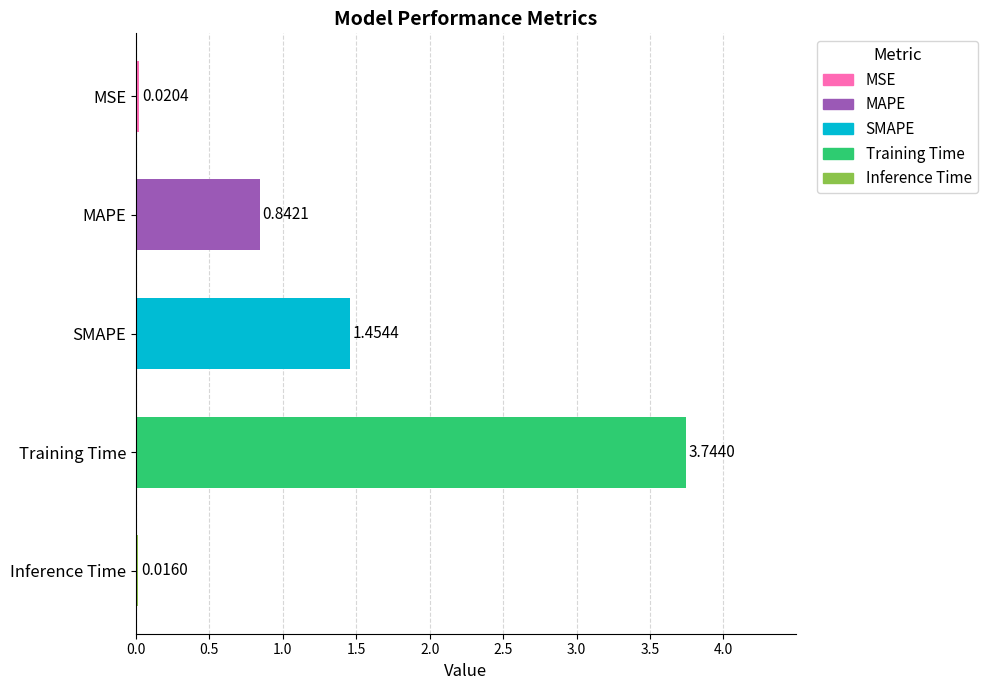

Where is the data nearest to the value 1?

MAPE